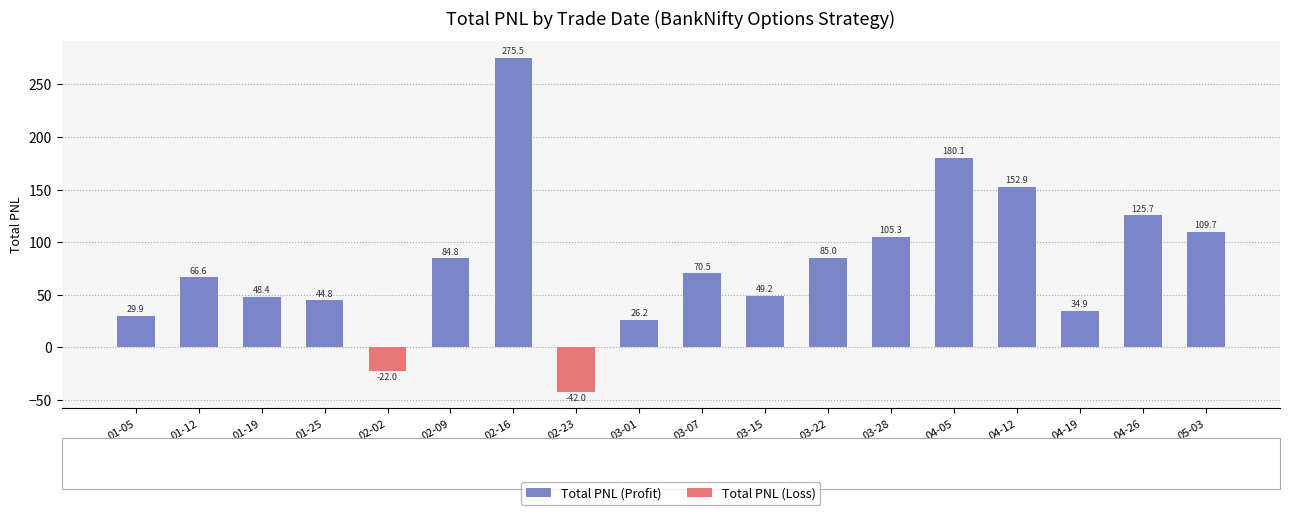

What is the value of the 1st bar from the left?

29.9